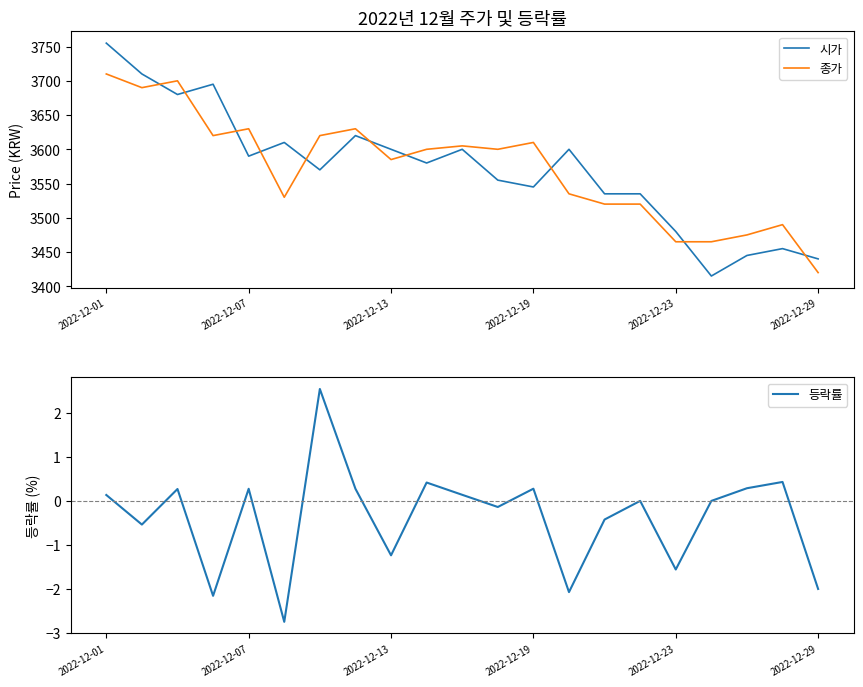

Is this an area chart (filled region under the line)?

No